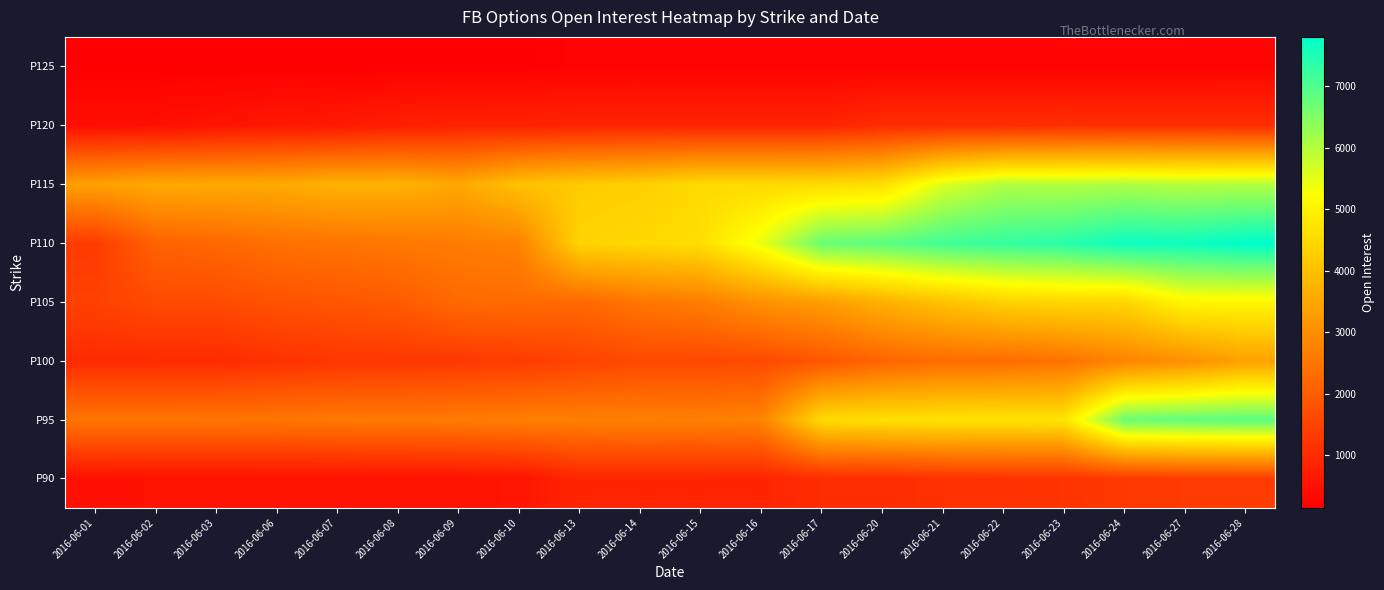

Reading left to right, extract all data points from this chart.

P90: 2016-06-01=497	2016-06-02=507	2016-06-03=507	2016-06-06=508	2016-06-07=509	2016-06-08=518	2016-06-09=535	2016-06-10=576	2016-06-13=914	2016-06-14=919	2016-06-15=910	2016-06-16=898	2016-06-17=1046	2016-06-20=1049	2016-06-21=1141	2016-06-22=1147	2016-06-23=1195	2016-06-24=1277	2016-06-27=1347	2016-06-28=1345
P95: 2016-06-01=2498	2016-06-02=2494	2016-06-03=2505	2016-06-06=2515	2016-06-07=2571	2016-06-08=2596	2016-06-09=2617	2016-06-10=2694	2016-06-13=2711	2016-06-14=2724	2016-06-15=2719	2016-06-16=2775	2016-06-17=4538	2016-06-20=4644	2016-06-21=4692	2016-06-22=4728	2016-06-23=4730	2016-06-24=6731	2016-06-27=6837	2016-06-28=6898
P100: 2016-06-01=1018	2016-06-02=1016	2016-06-03=1026	2016-06-06=1147	2016-06-07=1241	2016-06-08=1253	2016-06-09=1289	2016-06-10=1343	2016-06-13=1494	2016-06-14=1609	2016-06-15=1593	2016-06-16=1650	2016-06-17=1872	2016-06-20=2173	2016-06-21=2314	2016-06-22=2333	2016-06-23=2439	2016-06-24=2795	2016-06-27=3017	2016-06-28=3386
P105: 2016-06-01=1449	2016-06-02=1638	2016-06-03=1648	2016-06-06=1793	2016-06-07=1868	2016-06-08=1979	2016-06-09=2269	2016-06-10=2298	2016-06-13=2242	2016-06-14=2518	2016-06-15=2661	2016-06-16=3050	2016-06-17=3289	2016-06-20=3672	2016-06-21=4017	2016-06-22=4335	2016-06-23=4434	2016-06-24=4429	2016-06-27=5082	2016-06-28=5095
P110: 2016-06-01=1341	2016-06-02=2121	2016-06-03=2227	2016-06-06=2397	2016-06-07=2480	2016-06-08=2544	2016-06-09=2641	2016-06-10=2736	2016-06-13=4383	2016-06-14=4479	2016-06-15=4604	2016-06-16=5445	2016-06-17=6735	2016-06-20=6871	2016-06-21=7142	2016-06-22=7258	2016-06-23=7381	2016-06-24=7660	2016-06-27=7639	2016-06-28=7801
P115: 2016-06-01=3354	2016-06-02=3529	2016-06-03=3546	2016-06-06=3557	2016-06-07=3704	2016-06-08=3707	2016-06-09=3516	2016-06-10=4010	2016-06-13=4219	2016-06-14=4291	2016-06-15=4518	2016-06-16=4515	2016-06-17=4538	2016-06-20=4642	2016-06-21=5581	2016-06-22=6029	2016-06-23=6005	2016-06-24=6069	2016-06-27=5982	2016-06-28=6026
P120: 2016-06-01=449	2016-06-02=463	2016-06-03=550	2016-06-06=646	2016-06-07=673	2016-06-08=785	2016-06-09=852	2016-06-10=858	2016-06-13=878	2016-06-14=896	2016-06-15=886	2016-06-16=885	2016-06-17=886	2016-06-20=1050	2016-06-21=1062	2016-06-22=1068	2016-06-23=1105	2016-06-24=1090	2016-06-27=1100	2016-06-28=1088
P125: 2016-06-01=150	2016-06-02=150	2016-06-03=150	2016-06-06=145	2016-06-07=155	2016-06-08=159	2016-06-09=159	2016-06-10=158	2016-06-13=221	2016-06-14=216	2016-06-15=211	2016-06-16=211	2016-06-17=211	2016-06-20=214	2016-06-21=218	2016-06-22=218	2016-06-23=221	2016-06-24=222	2016-06-27=222	2016-06-28=232